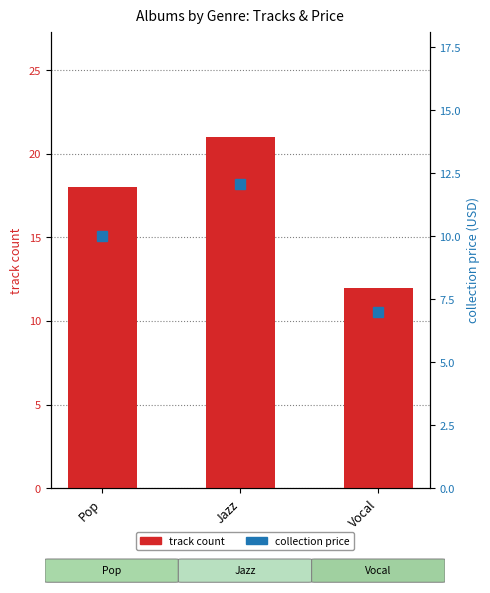

What is the difference between the maximum and minimum values in the collection price series?

5.1